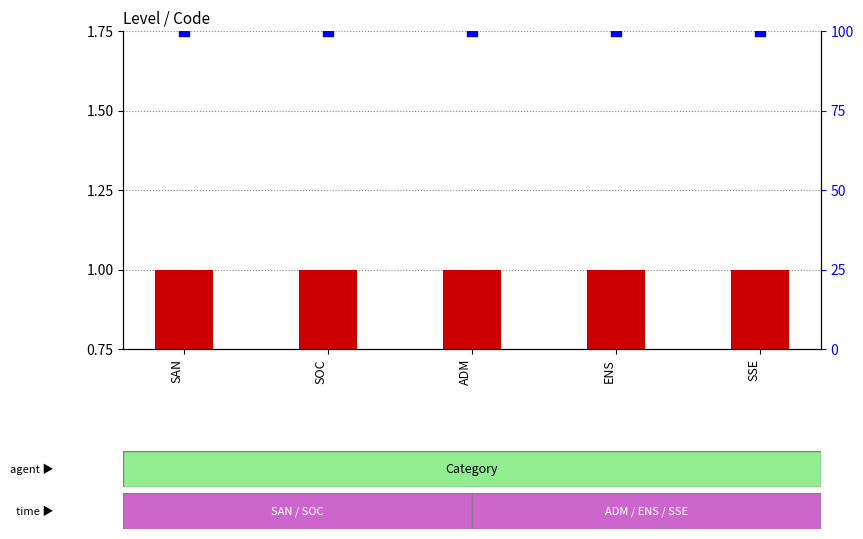

At how many categories does at least one series exceed 12?

5